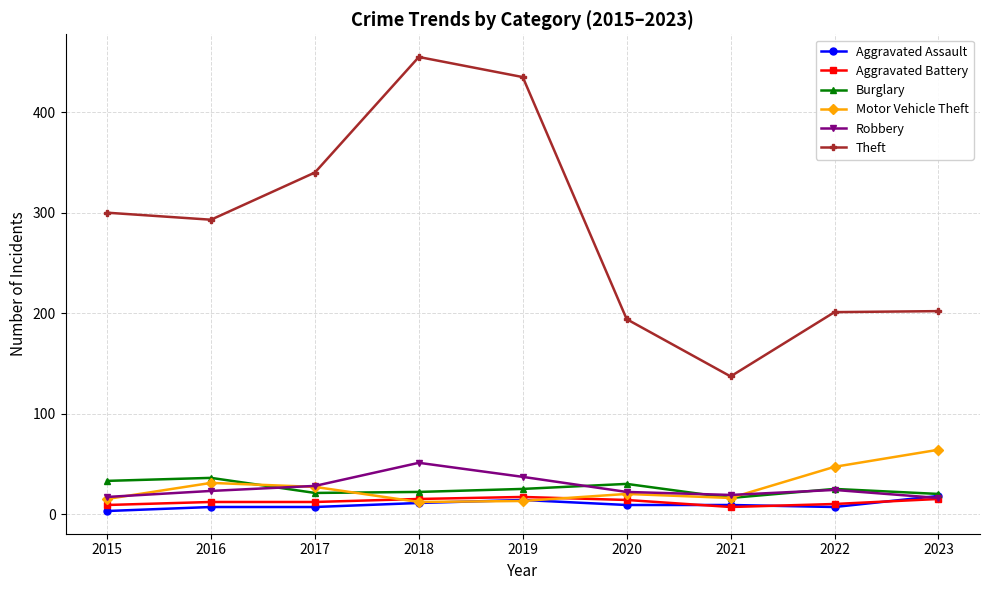

At how many categories does at least one series exceed 123?

9